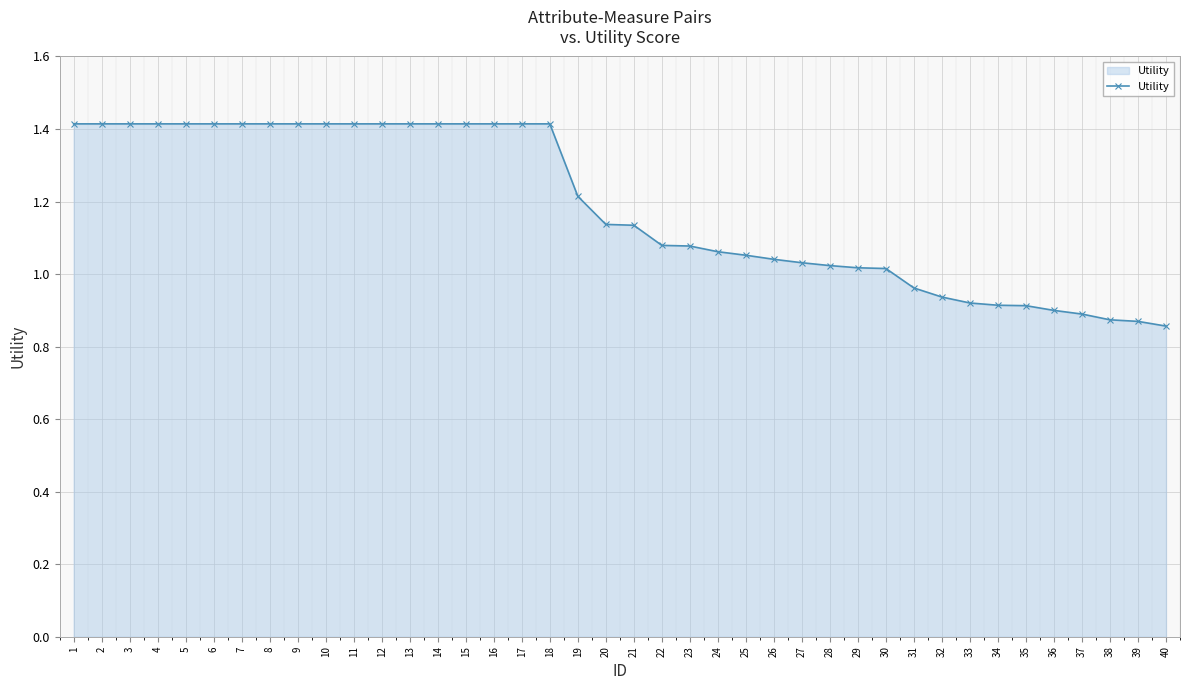

What is the change in value from 15 to 21?

-0.3